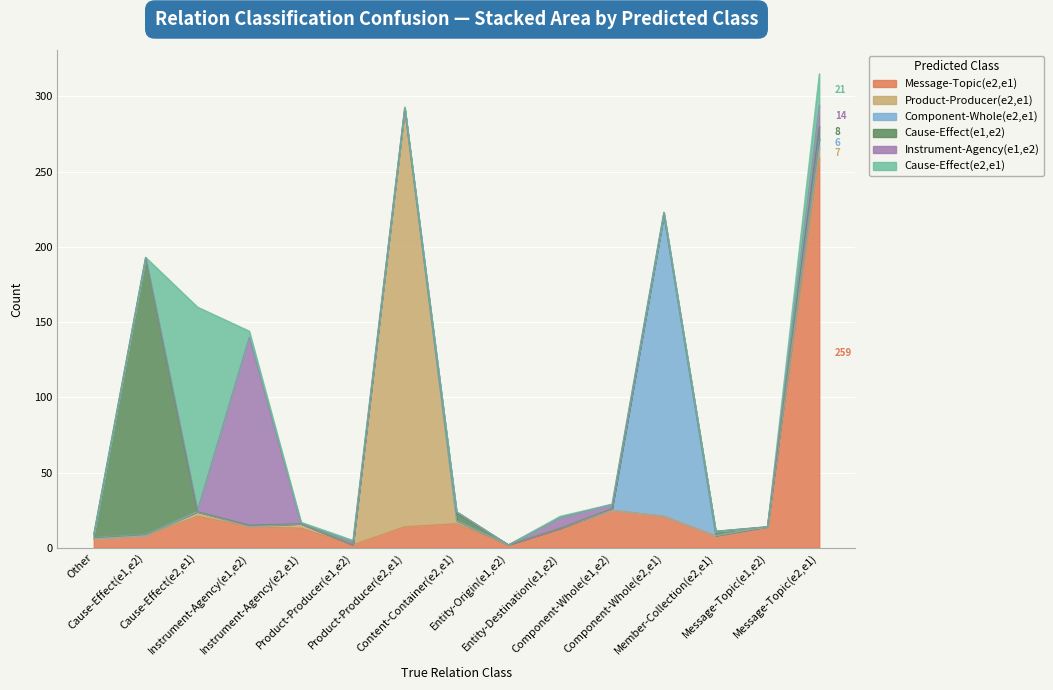

Reading left to right, extract all data points from this chart.

Message-Topic(e2,e1): Other=6	Cause-Effect(e1,e2)=8	Cause-Effect(e2,e1)=21	Instrument-Agency(e1,e2)=14	Instrument-Agency(e2,e1)=13	Product-Producer(e1,e2)=2	Product-Producer(e2,e1)=14	Content-Container(e2,e1)=16	Entity-Origin(e1,e2)=2	Entity-Destination(e1,e2)=13	Component-Whole(e1,e2)=25	Component-Whole(e2,e1)=21	Member-Collection(e2,e1)=8	Message-Topic(e1,e2)=14	Message-Topic(e2,e1)=259
Product-Producer(e2,e1): Other=0	Cause-Effect(e1,e2)=0	Cause-Effect(e2,e1)=3	Instrument-Agency(e1,e2)=0	Instrument-Agency(e2,e1)=3	Product-Producer(e1,e2)=0	Product-Producer(e2,e1)=278	Content-Container(e2,e1)=2	Entity-Origin(e1,e2)=0	Entity-Destination(e1,e2)=0	Component-Whole(e1,e2)=0	Component-Whole(e2,e1)=0	Member-Collection(e2,e1)=0	Message-Topic(e1,e2)=0	Message-Topic(e2,e1)=7
Component-Whole(e2,e1): Other=1	Cause-Effect(e1,e2)=1	Cause-Effect(e2,e1)=0	Instrument-Agency(e1,e2)=1	Instrument-Agency(e2,e1)=0	Product-Producer(e1,e2)=0	Product-Producer(e2,e1)=0	Content-Container(e2,e1)=0	Entity-Origin(e1,e2)=0	Entity-Destination(e1,e2)=0	Component-Whole(e1,e2)=1	Component-Whole(e2,e1)=200	Member-Collection(e2,e1)=0	Message-Topic(e1,e2)=0	Message-Topic(e2,e1)=6
Cause-Effect(e1,e2): Other=2	Cause-Effect(e1,e2)=184	Cause-Effect(e2,e1)=0	Instrument-Agency(e1,e2)=0	Instrument-Agency(e2,e1)=0	Product-Producer(e1,e2)=0	Product-Producer(e2,e1)=0	Content-Container(e2,e1)=5	Entity-Origin(e1,e2)=0	Entity-Destination(e1,e2)=0	Component-Whole(e1,e2)=0	Component-Whole(e2,e1)=1	Member-Collection(e2,e1)=3	Message-Topic(e1,e2)=0	Message-Topic(e2,e1)=8
Instrument-Agency(e1,e2): Other=0	Cause-Effect(e1,e2)=0	Cause-Effect(e2,e1)=1	Instrument-Agency(e1,e2)=125	Instrument-Agency(e2,e1)=0	Product-Producer(e1,e2)=2	Product-Producer(e2,e1)=0	Content-Container(e2,e1)=1	Entity-Origin(e1,e2)=0	Entity-Destination(e1,e2)=7	Component-Whole(e1,e2)=3	Component-Whole(e2,e1)=1	Member-Collection(e2,e1)=0	Message-Topic(e1,e2)=0	Message-Topic(e2,e1)=14
Cause-Effect(e2,e1): Other=0	Cause-Effect(e1,e2)=0	Cause-Effect(e2,e1)=135	Instrument-Agency(e1,e2)=4	Instrument-Agency(e2,e1)=1	Product-Producer(e1,e2)=1	Product-Producer(e2,e1)=1	Content-Container(e2,e1)=0	Entity-Origin(e1,e2)=0	Entity-Destination(e1,e2)=1	Component-Whole(e1,e2)=0	Component-Whole(e2,e1)=0	Member-Collection(e2,e1)=0	Message-Topic(e1,e2)=0	Message-Topic(e2,e1)=21